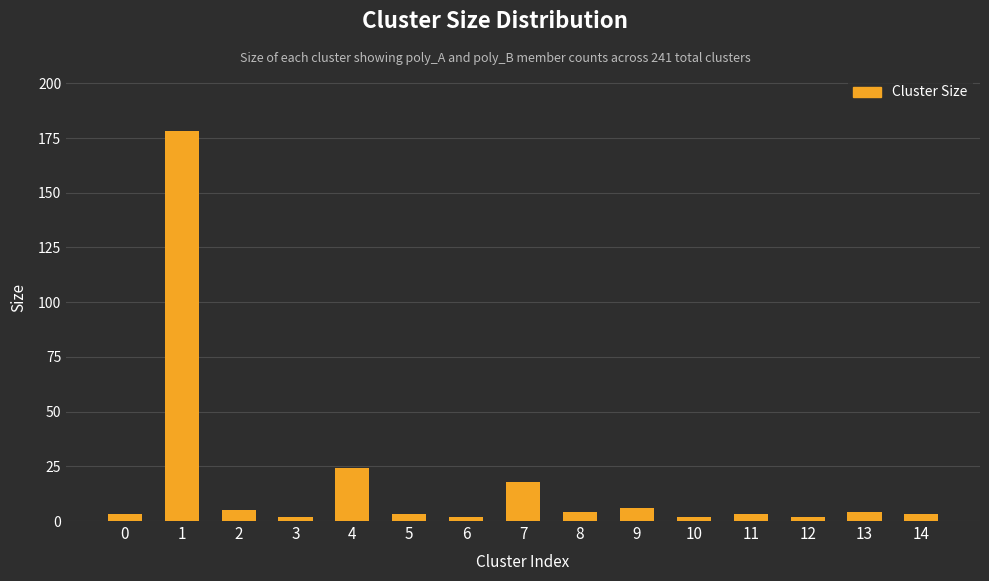

What is the sum of all values?

259